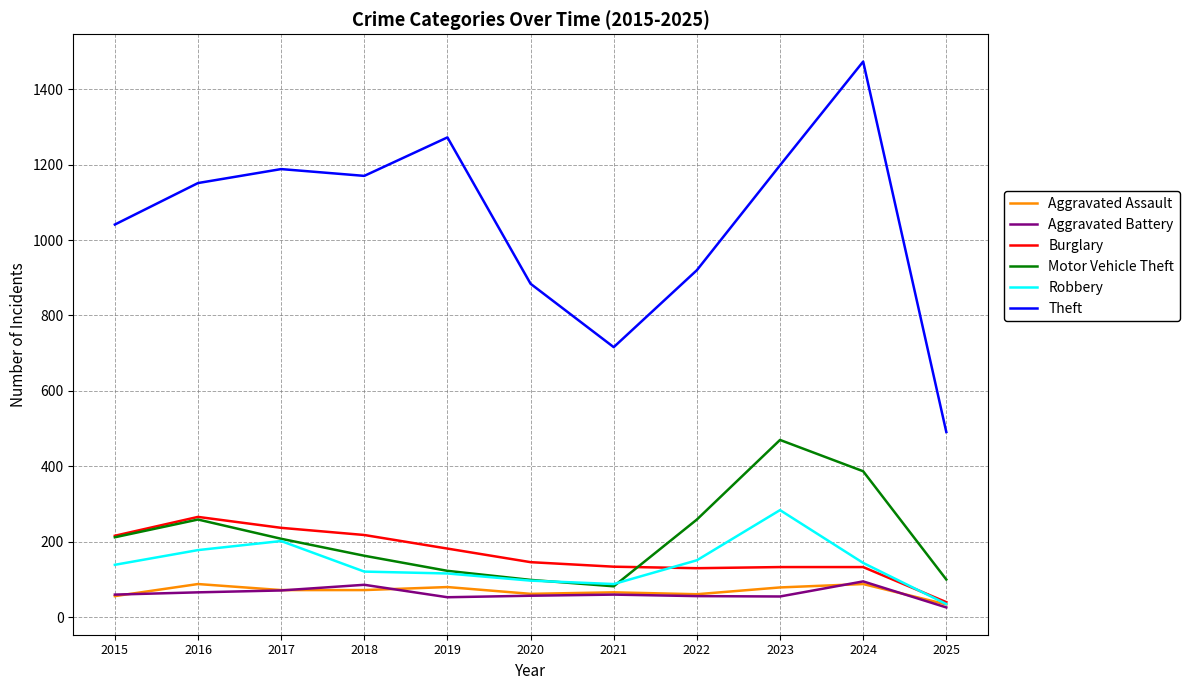

Is it true that Aggravated Battery equals 71 at 2017?

True